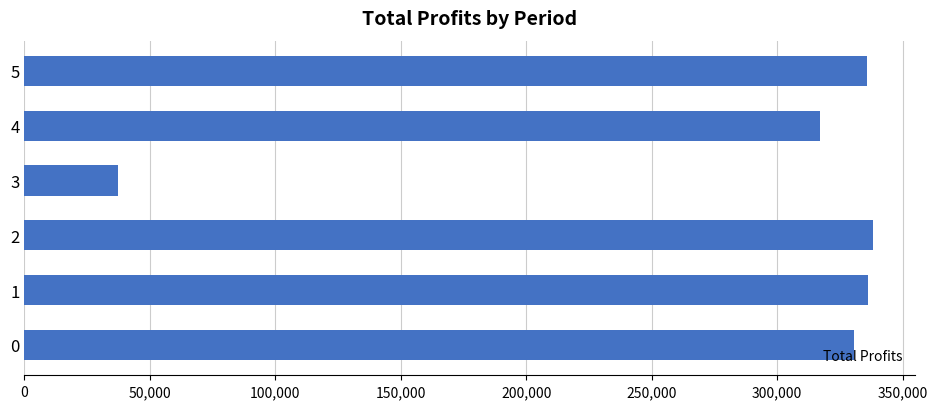

Read the value at 5.

335746.8